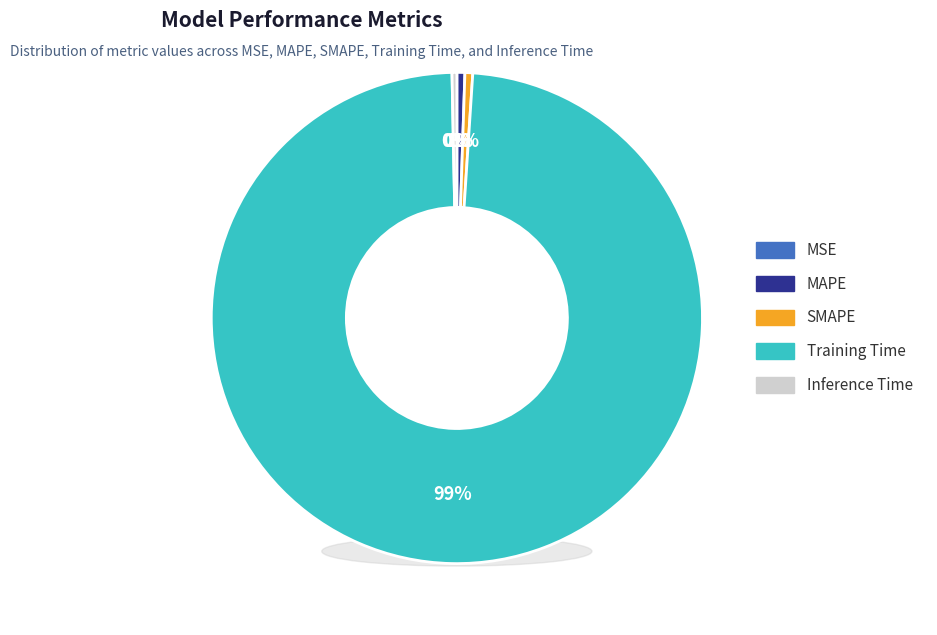

Rank the categories by value from highest to lowest.

Training Time, MAPE, SMAPE, Inference Time, MSE